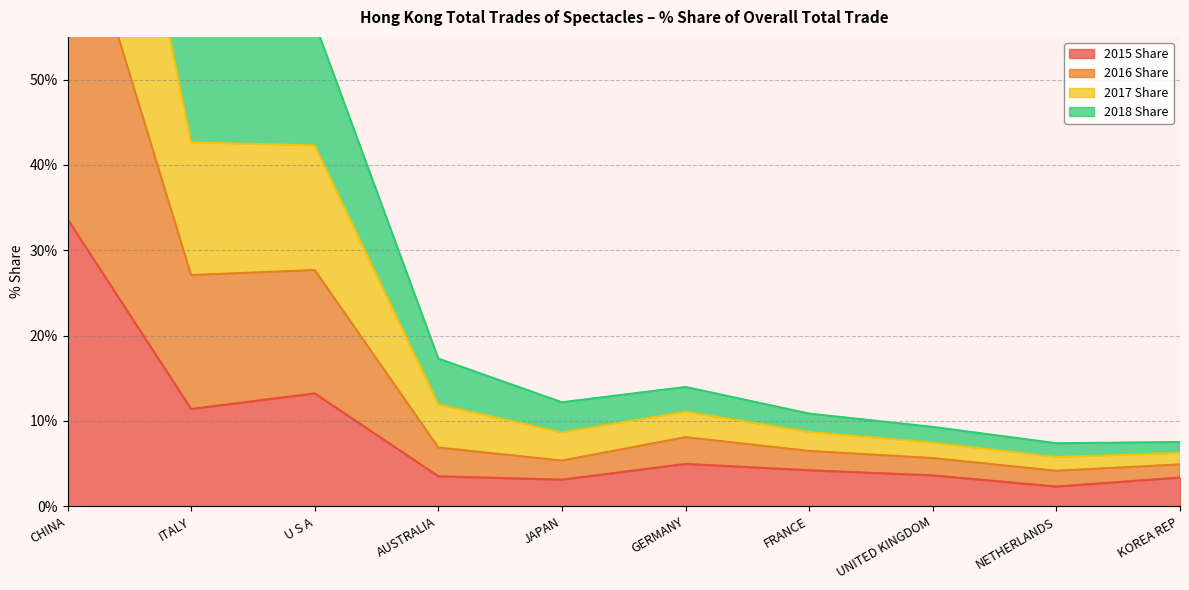

What is the sum of the 2015 Share values at CHINA and UNITED KINGDOM?

37.3